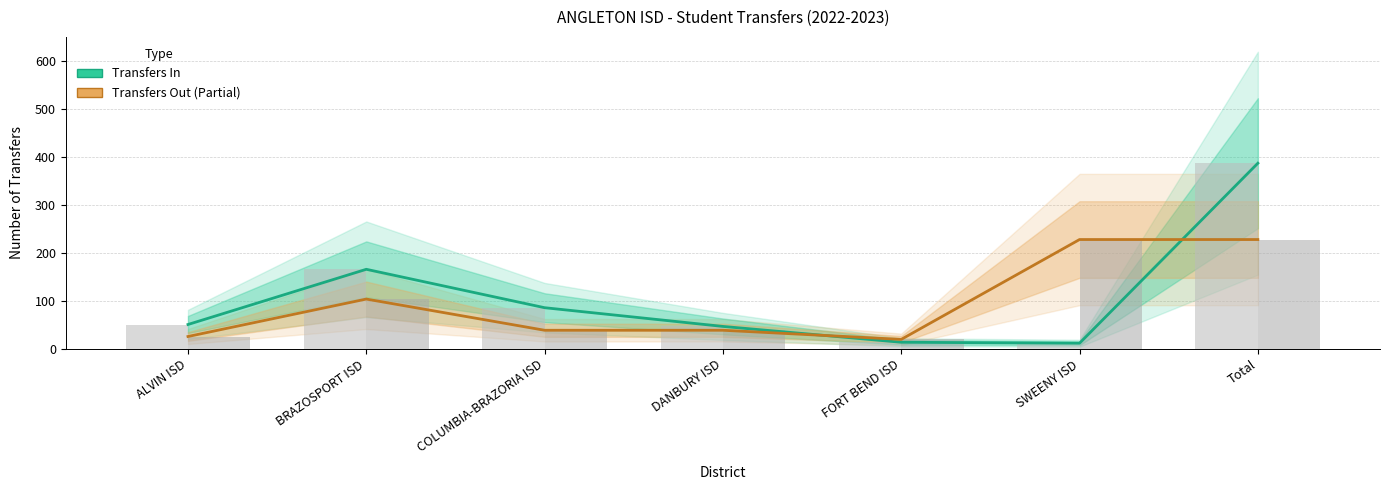

How many values in the Transfers Out series are below 39?

2